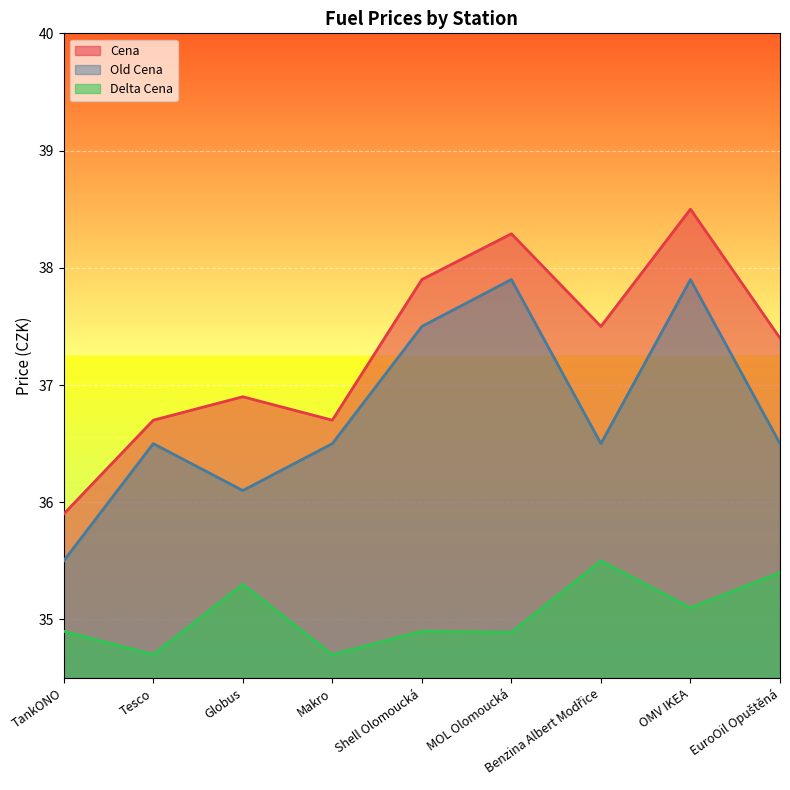

At which category does the chart reach its minimum across all series?

Tesco